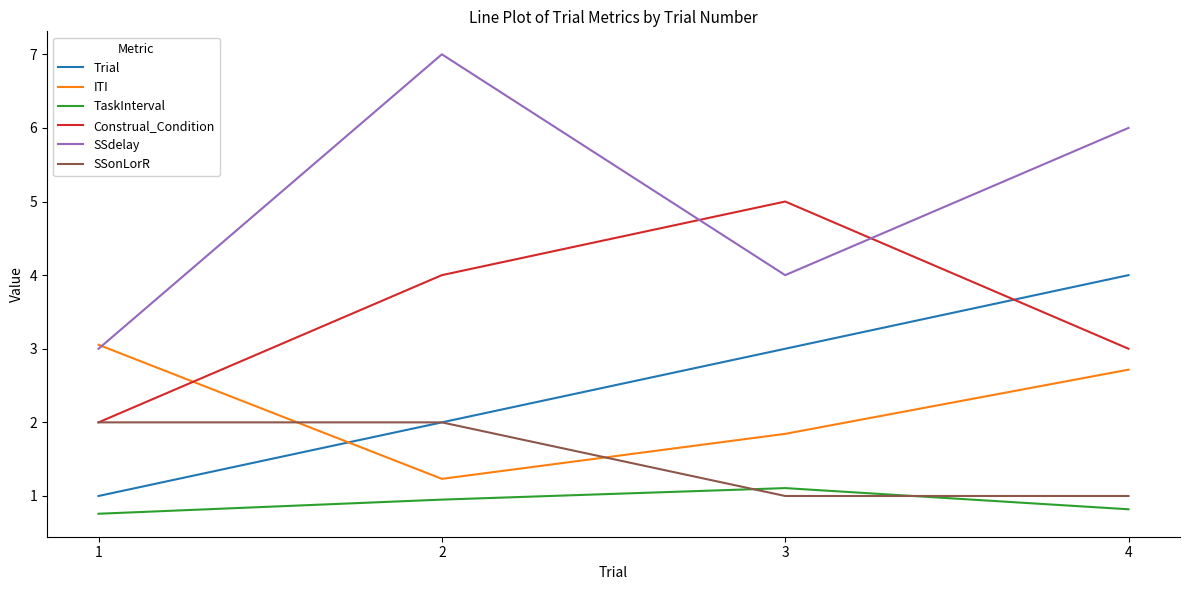

Is it true that SSdelay equals 7.0 at 2?

True